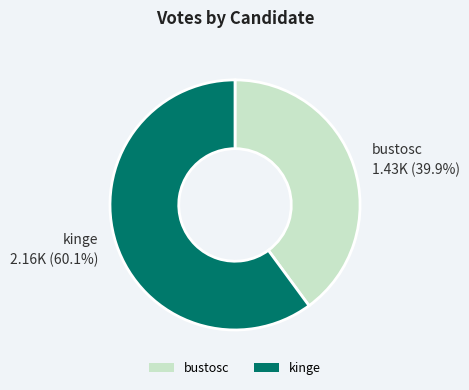

True or false: bustosc accounts for 54% of the total.

False